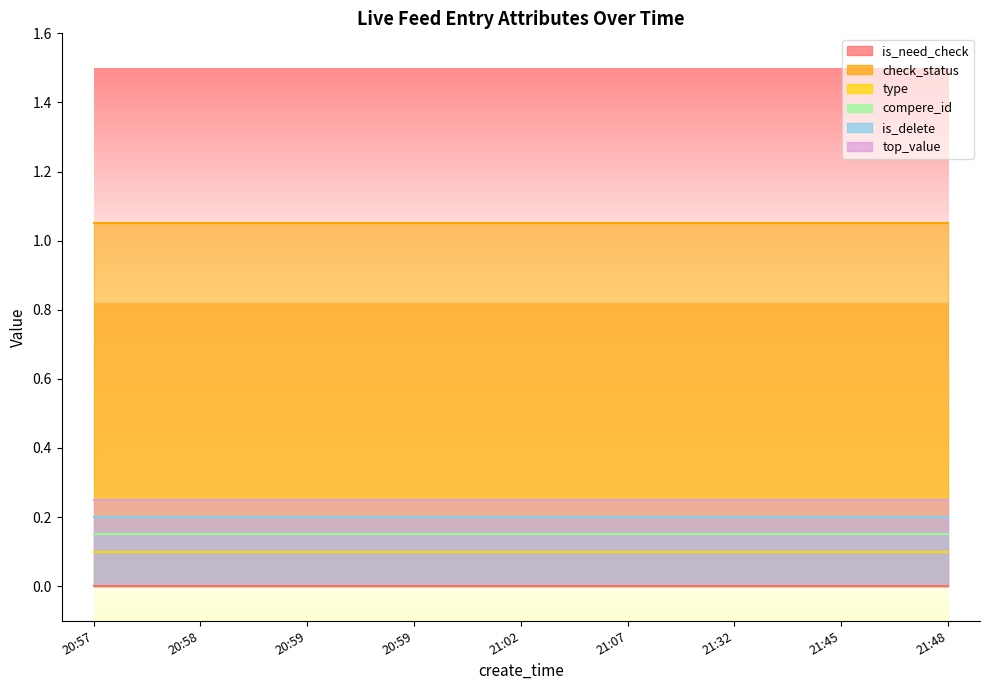

Which series has the largest total across all categories?

check_status